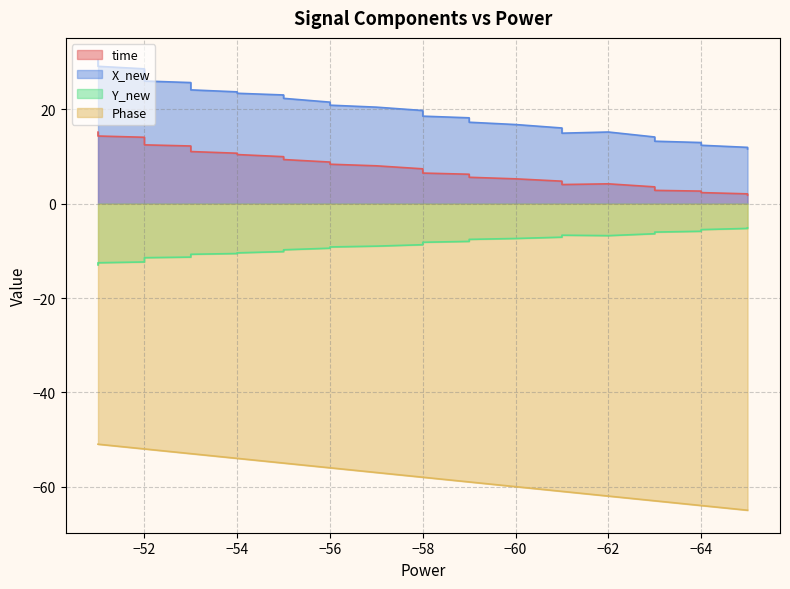

How many data points in Phase are less than -56?

20